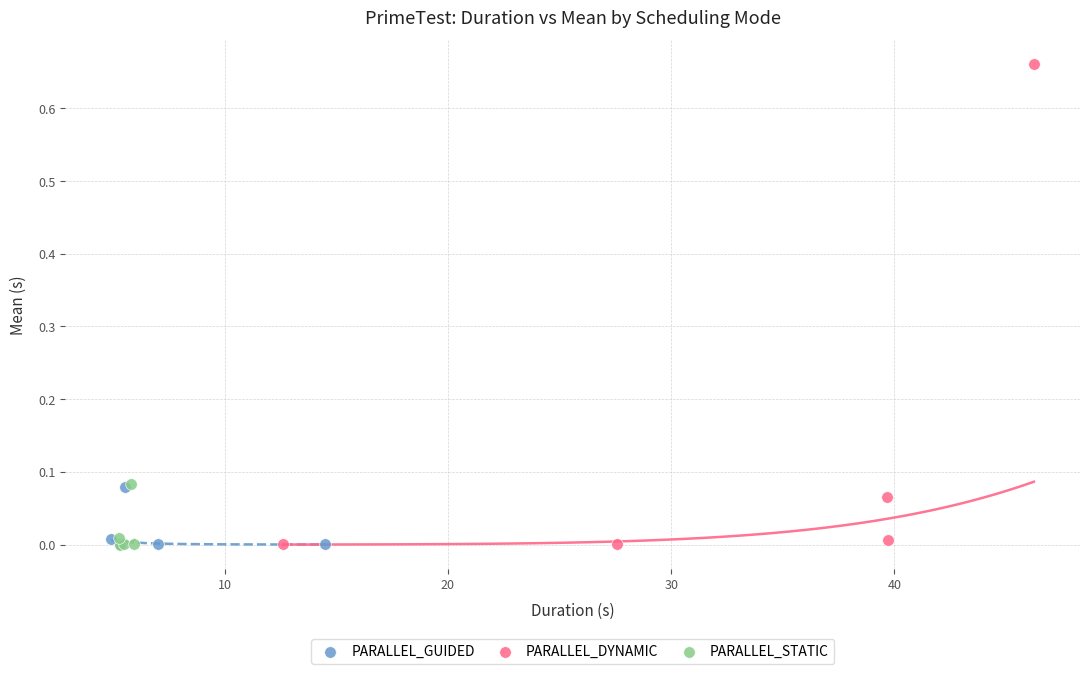

Which series contains the highest Y value?

PARALLEL_DYNAMIC